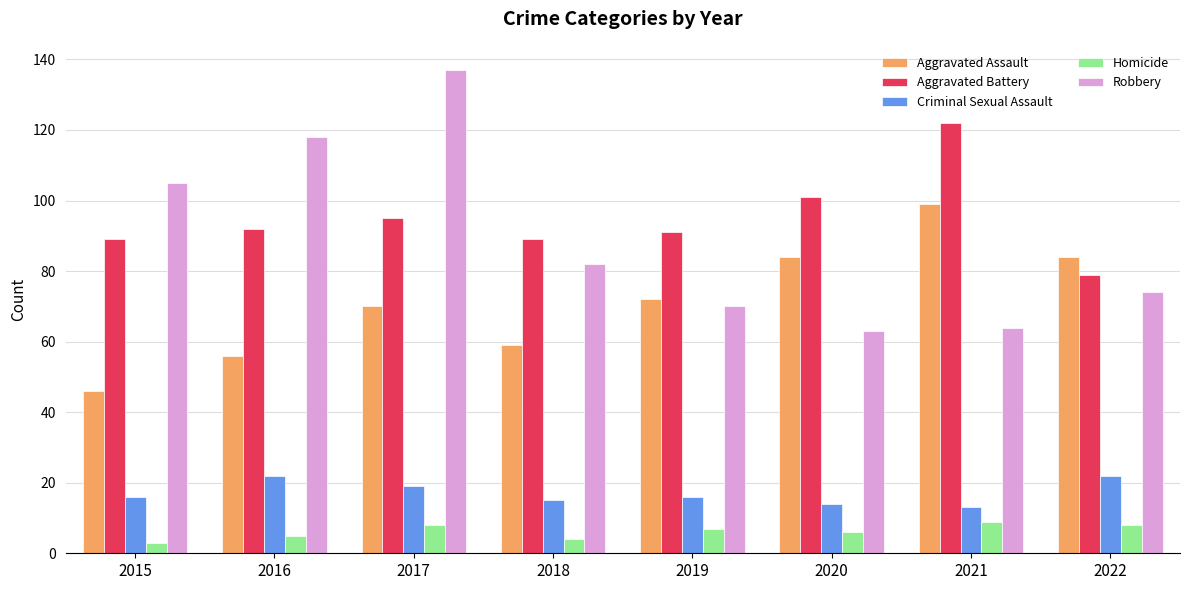

What is the total value across all series at 2018?

249